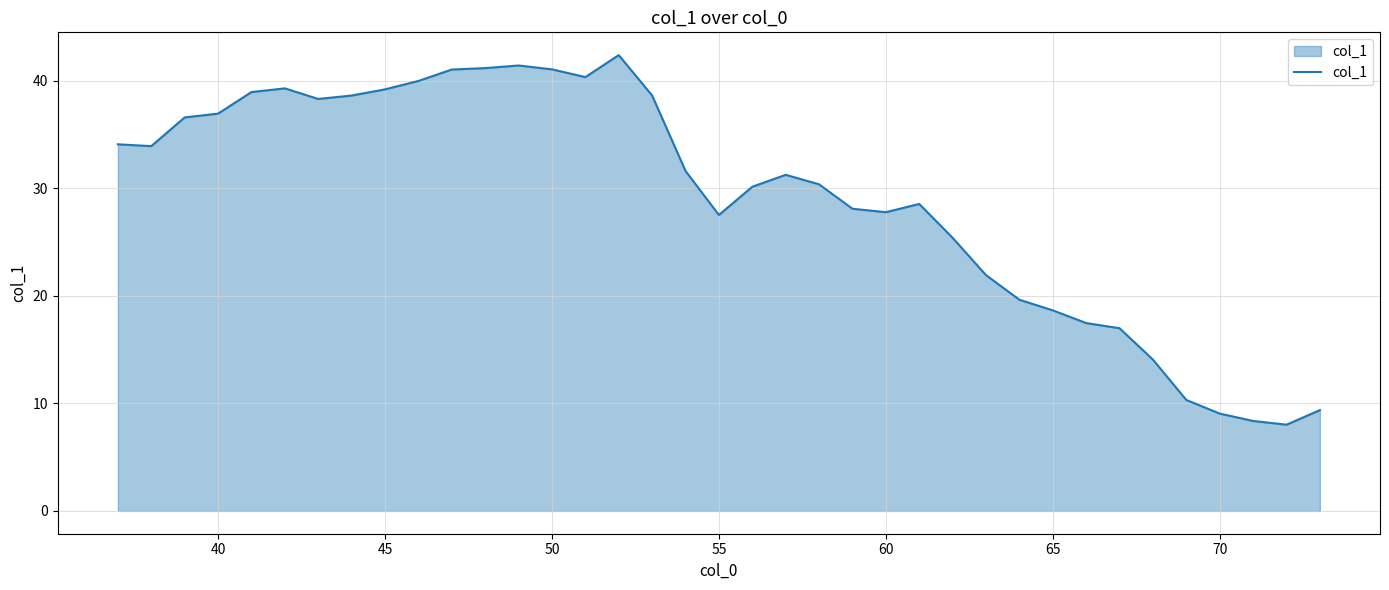

What is the smallest value displayed?

8.0